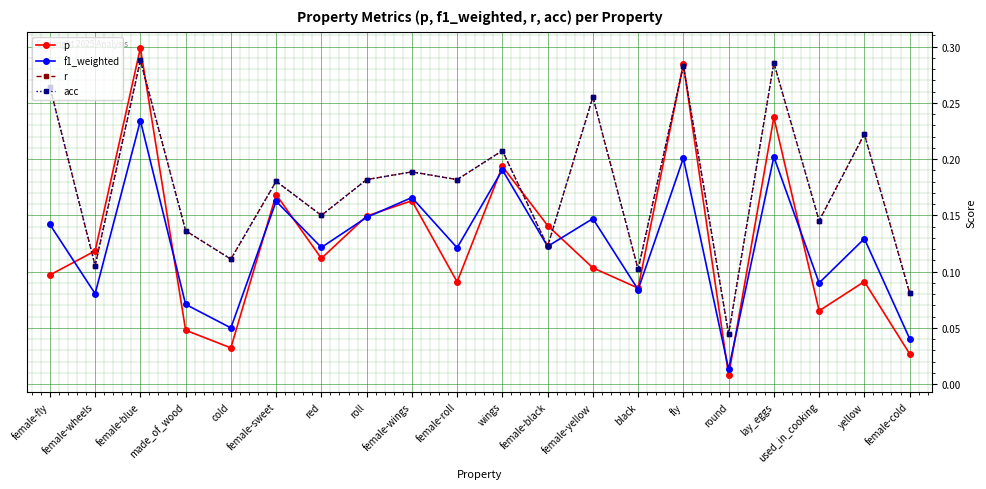

Is this an area chart (filled region under the line)?

No